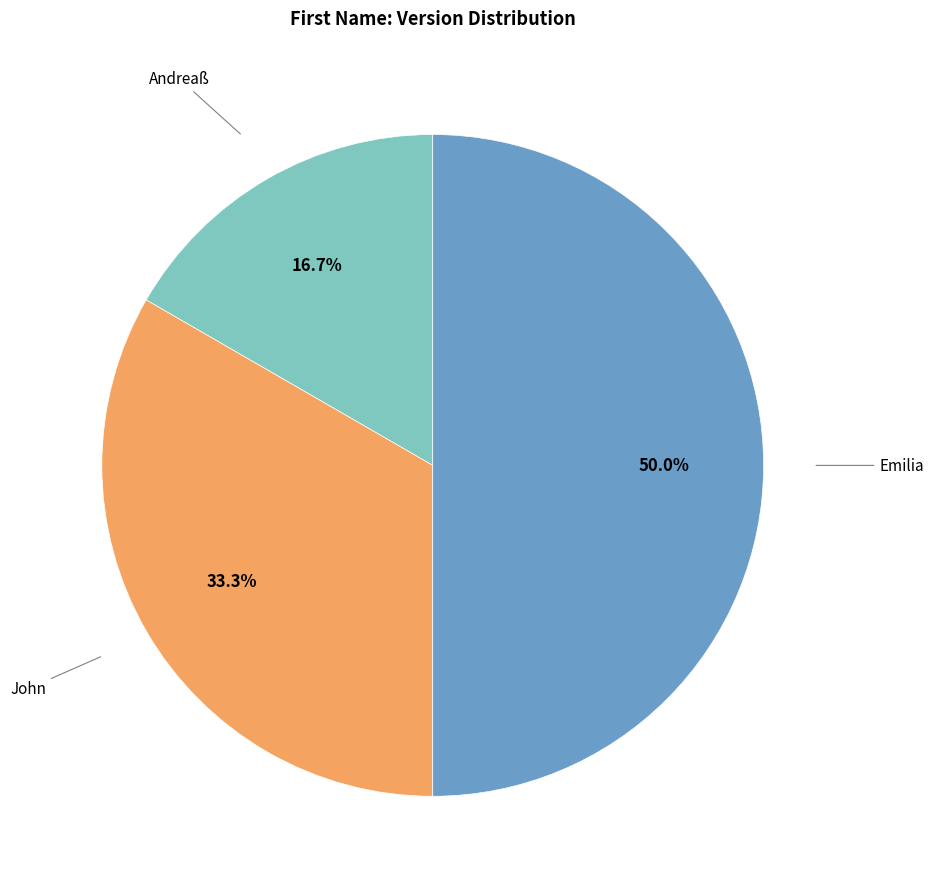

What is the largest slice in the pie chart?

Emilia